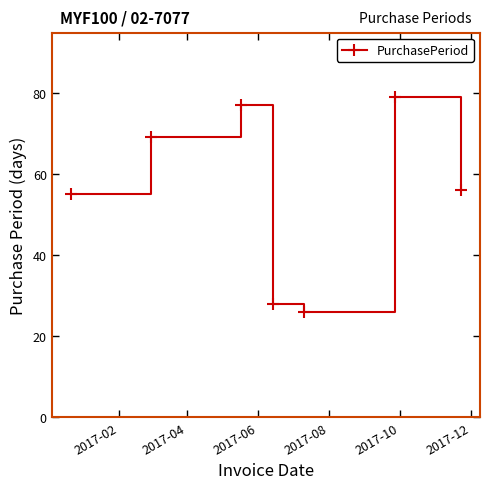

What is the value of the 6th point from the left?

79